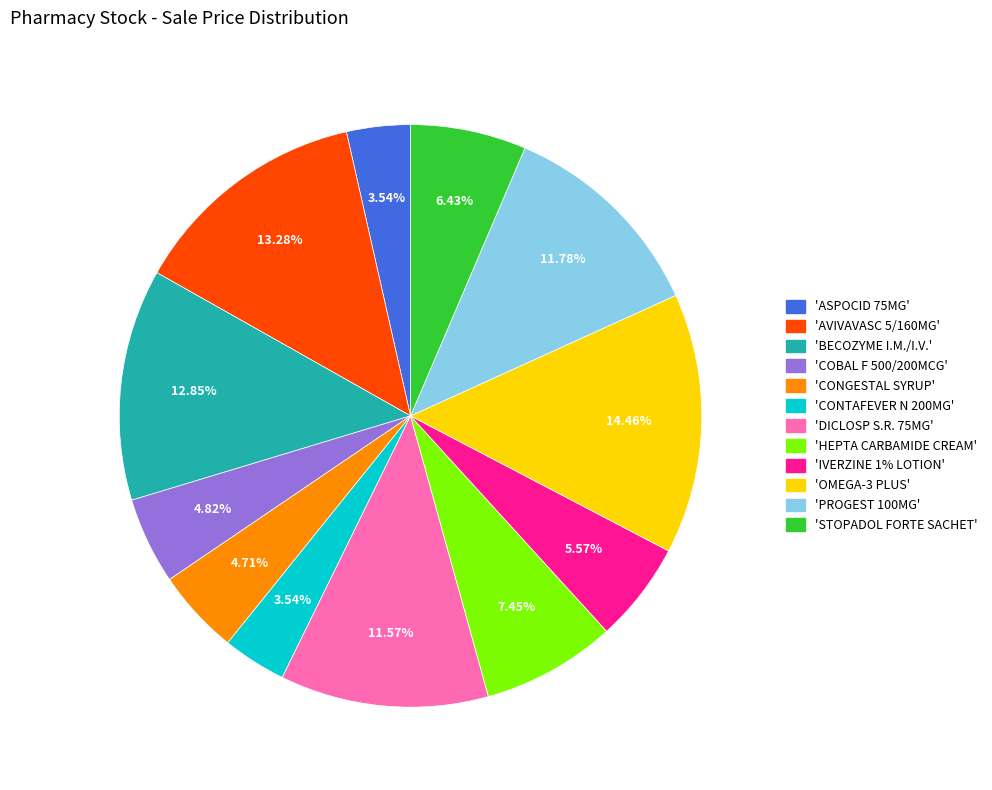

Is there any slice that represents more than half of the pie?

No